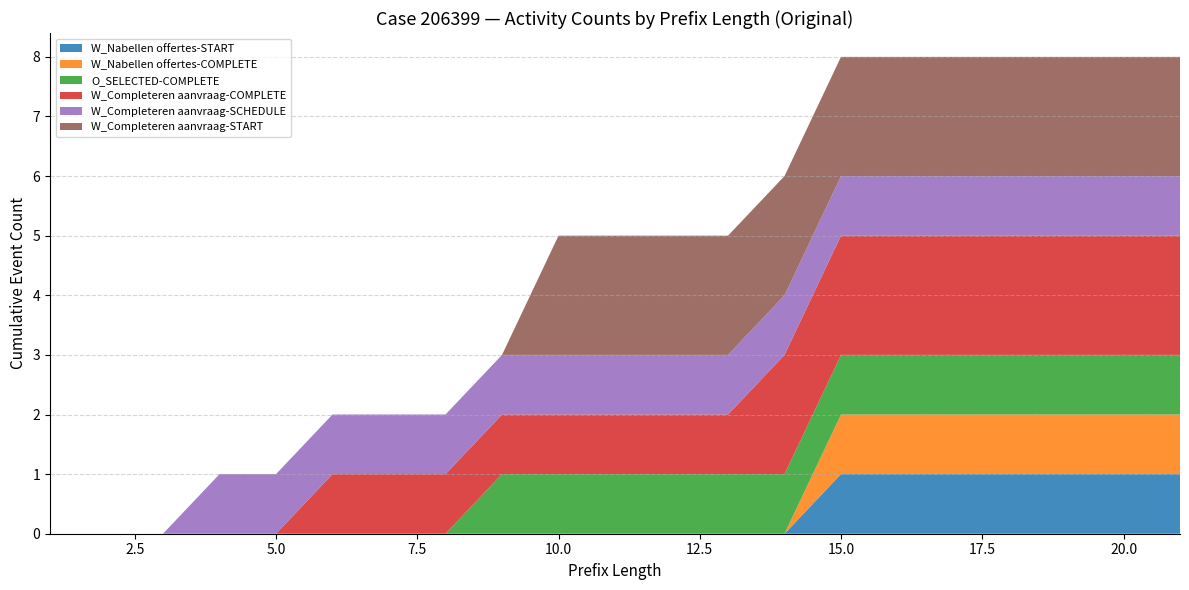

Reading left to right, what are all the values shown in this chart?

W_Nabellen offertes-START: 0	0	0	0	0	0	0	0	0	0	0	0	0	0	1	1	1	1	1	1	1
W_Nabellen offertes-COMPLETE: 0	0	0	0	0	0	0	0	0	0	0	0	0	0	1	1	1	1	1	1	1
O_SELECTED-COMPLETE: 0	0	0	0	0	0	0	0	1	1	1	1	1	1	1	1	1	1	1	1	1
W_Completeren aanvraag-COMPLETE: 0	0	0	0	0	1	1	1	1	1	1	1	1	2	2	2	2	2	2	2	2
W_Completeren aanvraag-SCHEDULE: 0	0	0	1	1	1	1	1	1	1	1	1	1	1	1	1	1	1	1	1	1
W_Completeren aanvraag-START: 0	0	0	0	0	0	0	0	0	2	2	2	2	2	2	2	2	2	2	2	2